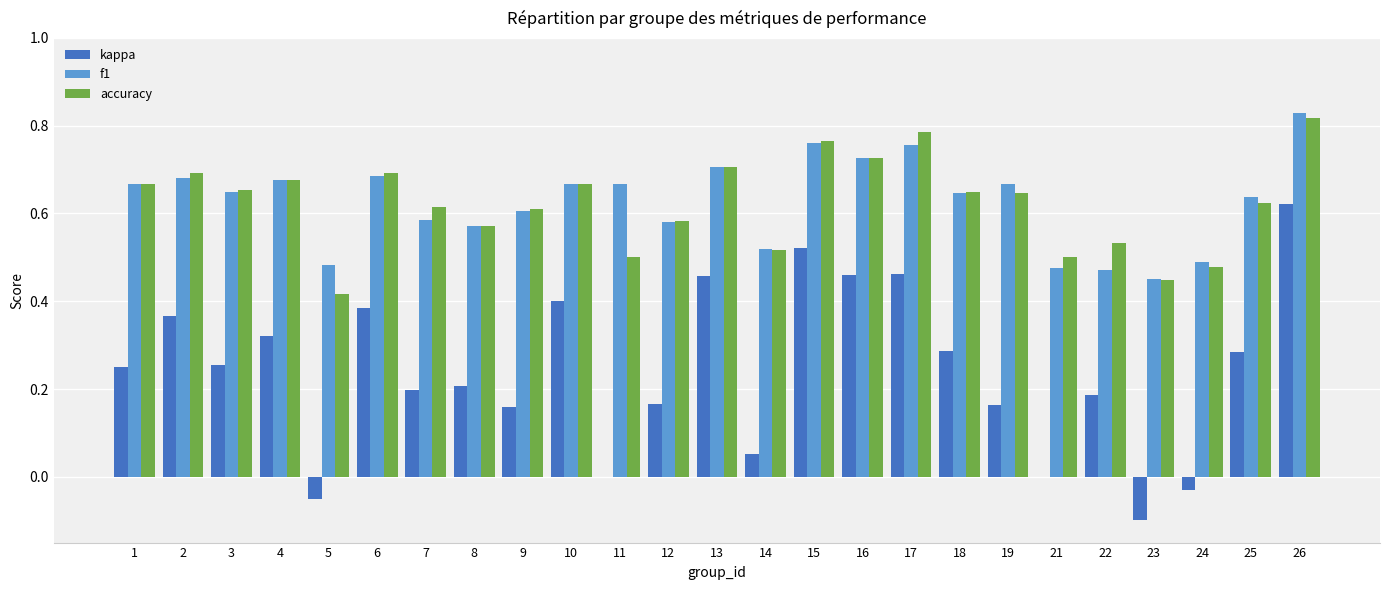

Which series has the widest spread of values?

kappa